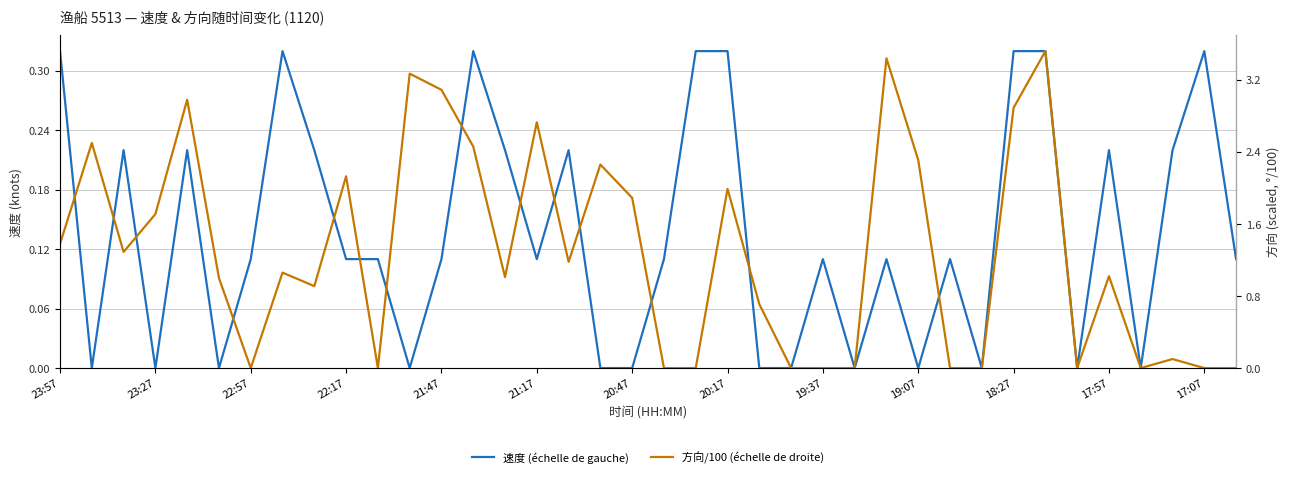

Rank the series by their average value, from lowest to highest.

速度 (échelle de gauche), 方向/100 (échelle de droite)